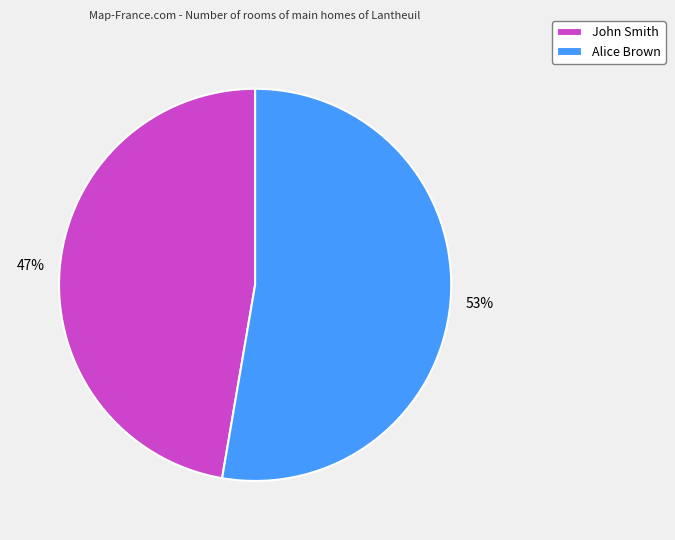

To the nearest percent, what portion does Alice Brown represent?

53%